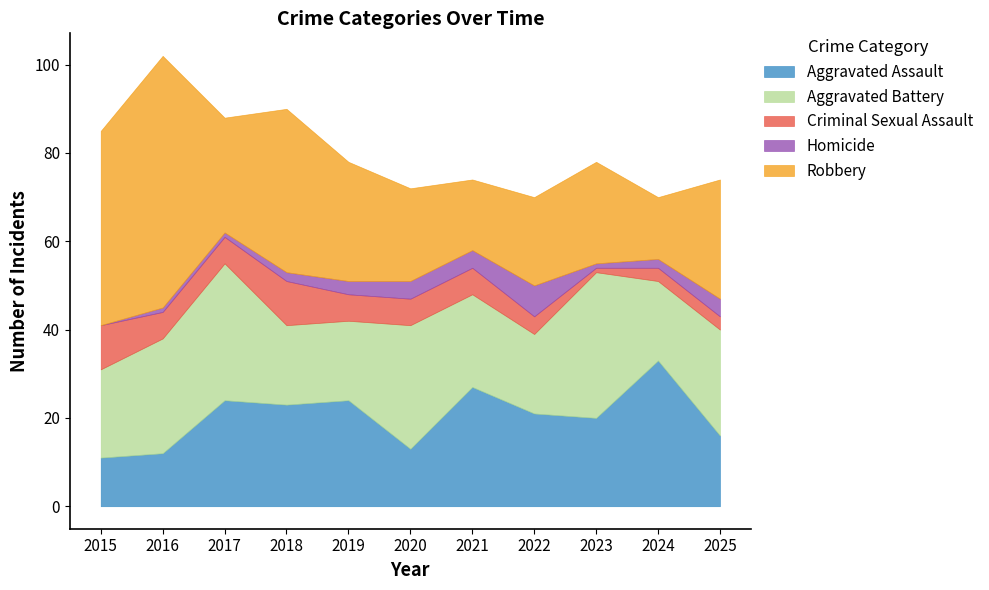

Reading right to left, transcribe all the data shown in this chart.

Aggravated Assault: 16	33	20	21	27	13	24	23	24	12	11
Aggravated Battery: 24	18	33	18	21	28	18	18	31	26	20
Criminal Sexual Assault: 3	3	1	4	6	6	6	10	6	6	10
Homicide: 4	2	1	7	4	4	3	2	1	1	0
Robbery: 27	14	23	20	16	21	27	37	26	57	44